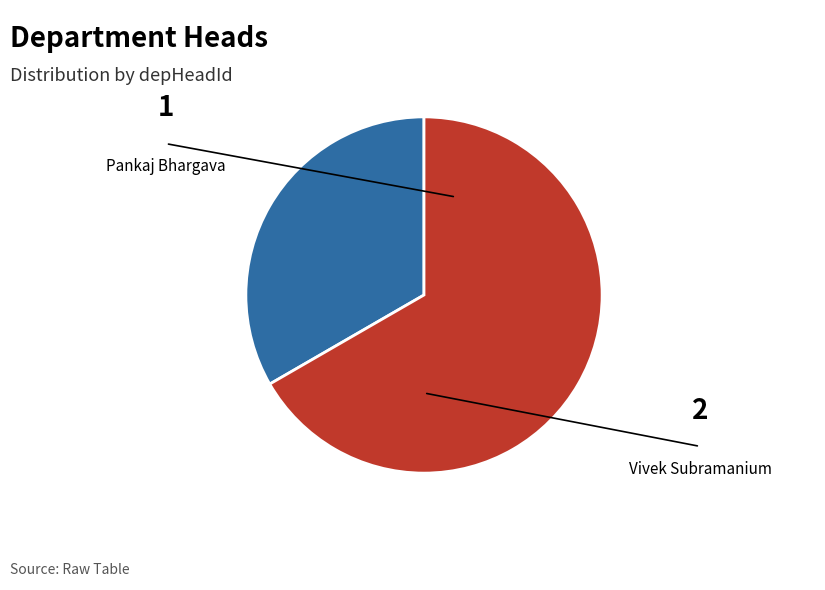

Rank the categories by value from highest to lowest.

Vivek Subramanium, Pankaj Bhargava